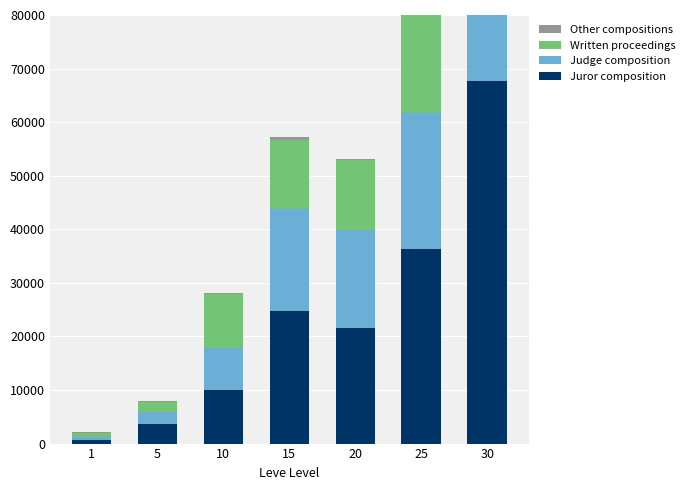

Where does the Other compositions series first go above 290?

15